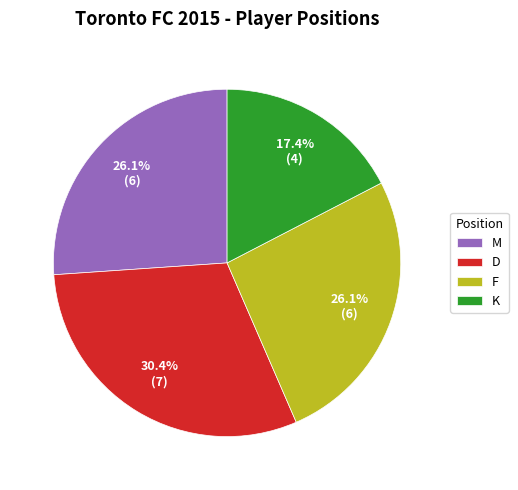

What percentage is the K slice, to the nearest percent?

17%